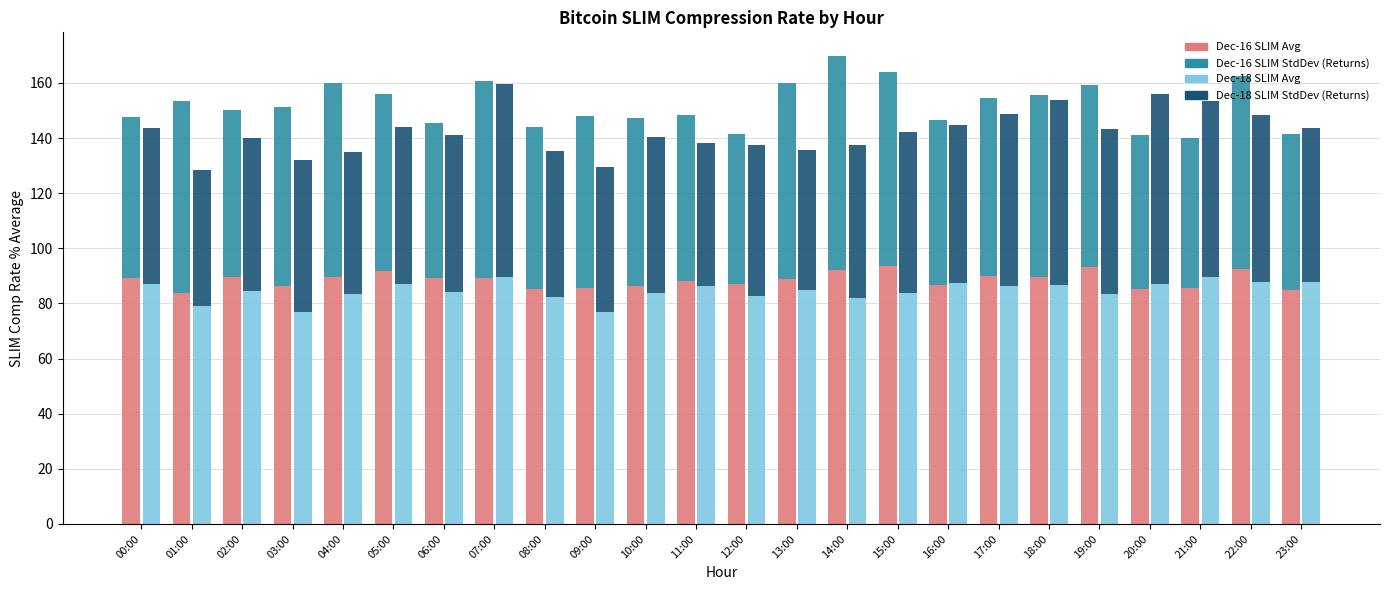

What is the minimum value shown in the chart?

49.2